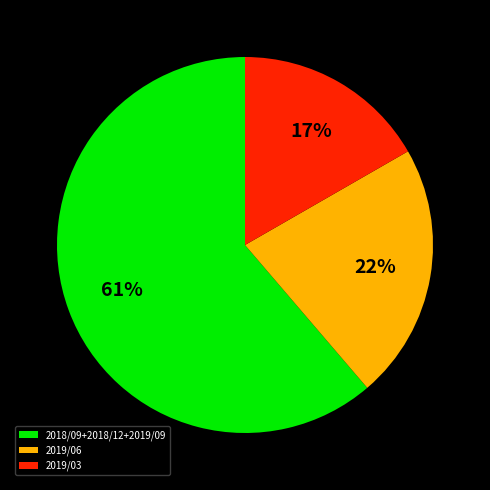

Which category has the smallest portion of the pie?

2019/03